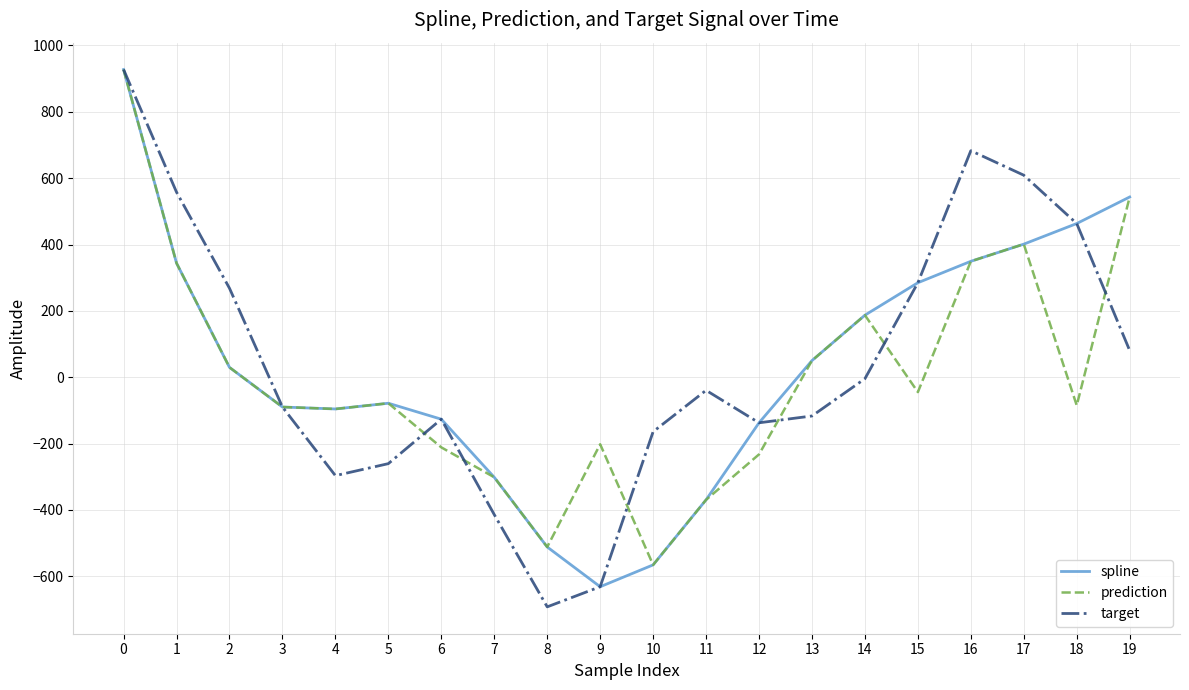

What is the maximum value for spline?

927.5